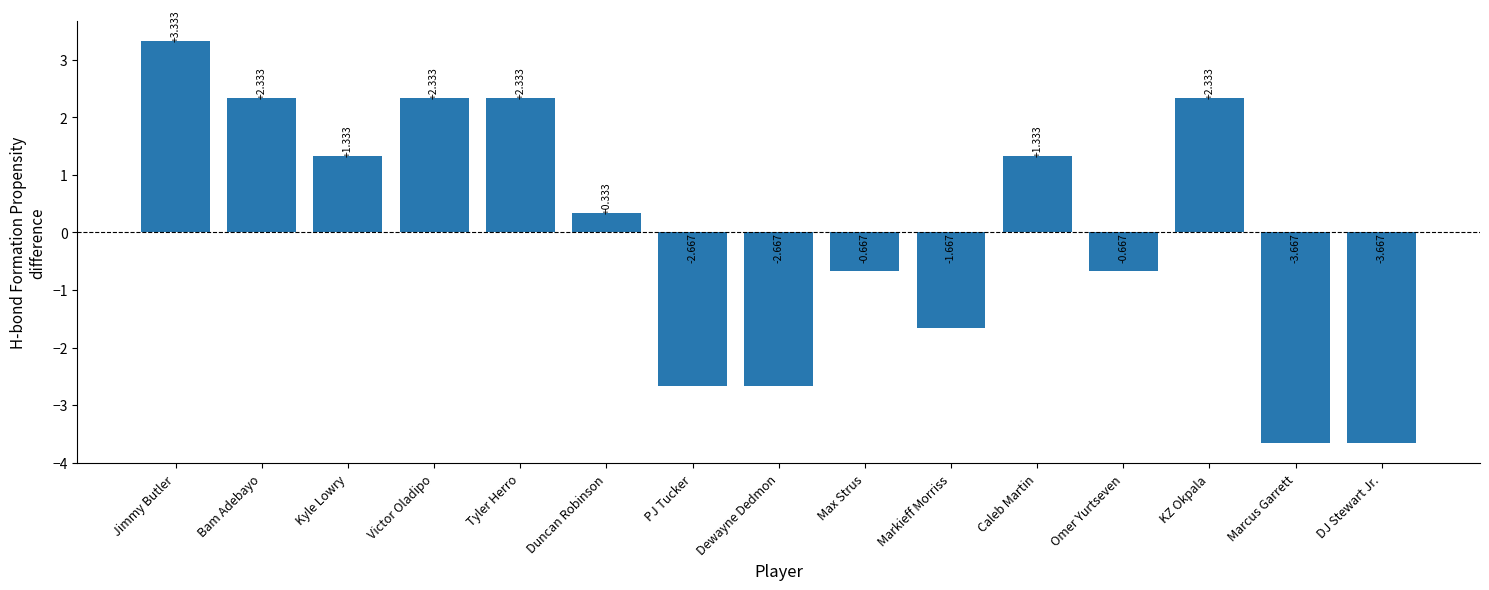

Between Duncan Robinson and Omer Yurtseven, which is larger?

Duncan Robinson